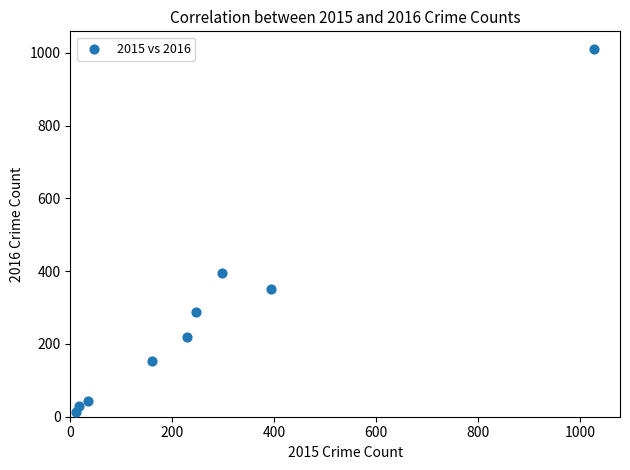

What is the average X value?

268